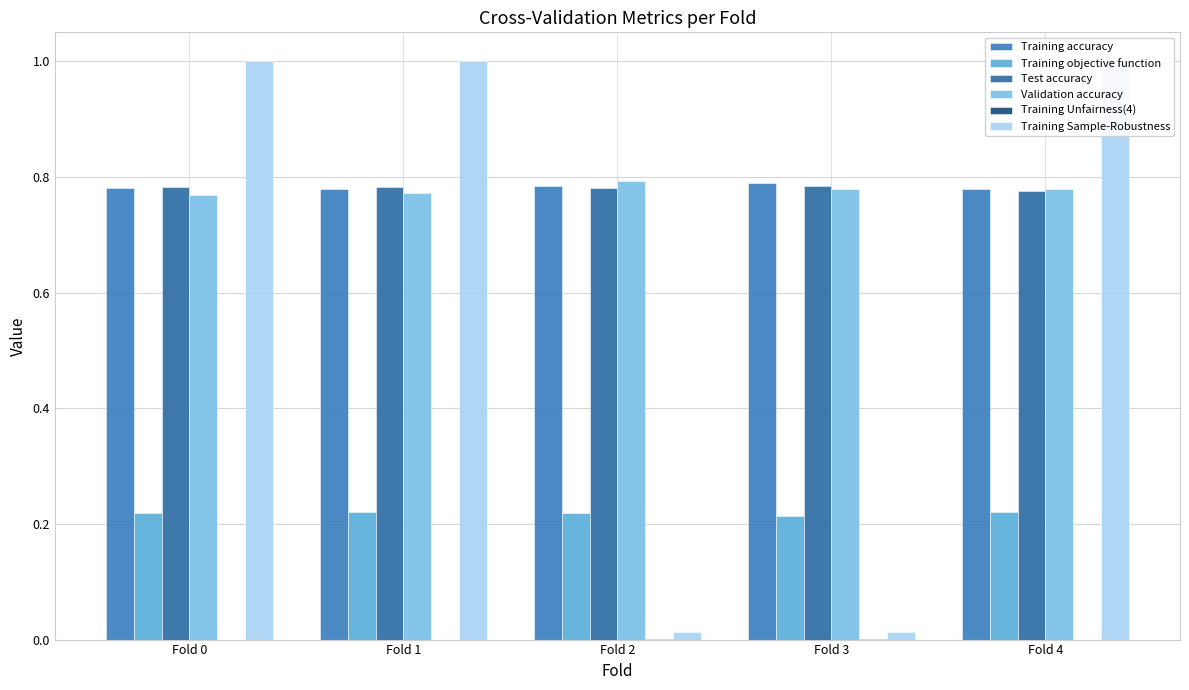

Are the bars grouped side by side (vs. stacked)?

Yes